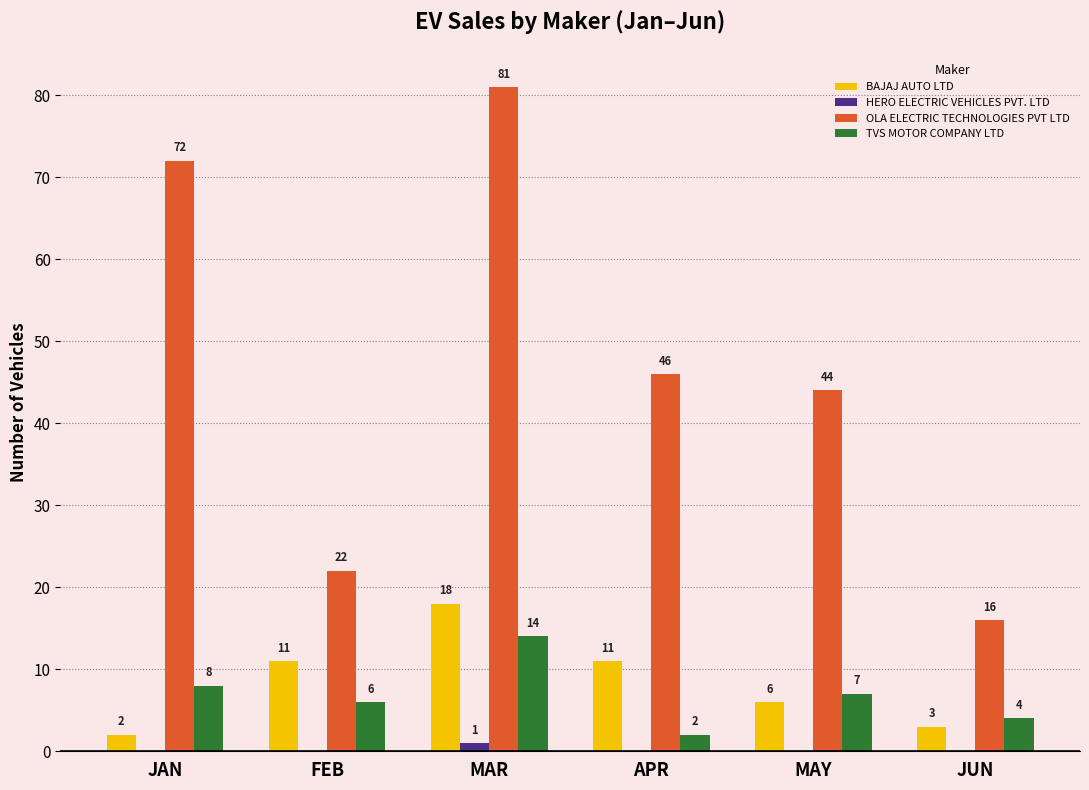

How many groups of bars are there?

6